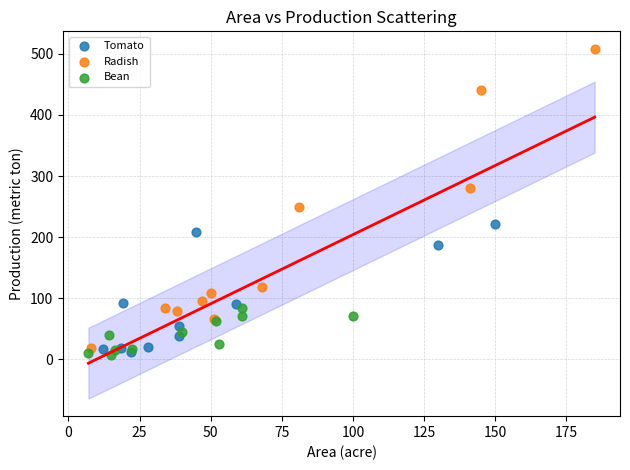

Which series has the largest Y range (max minus min)?

Radish